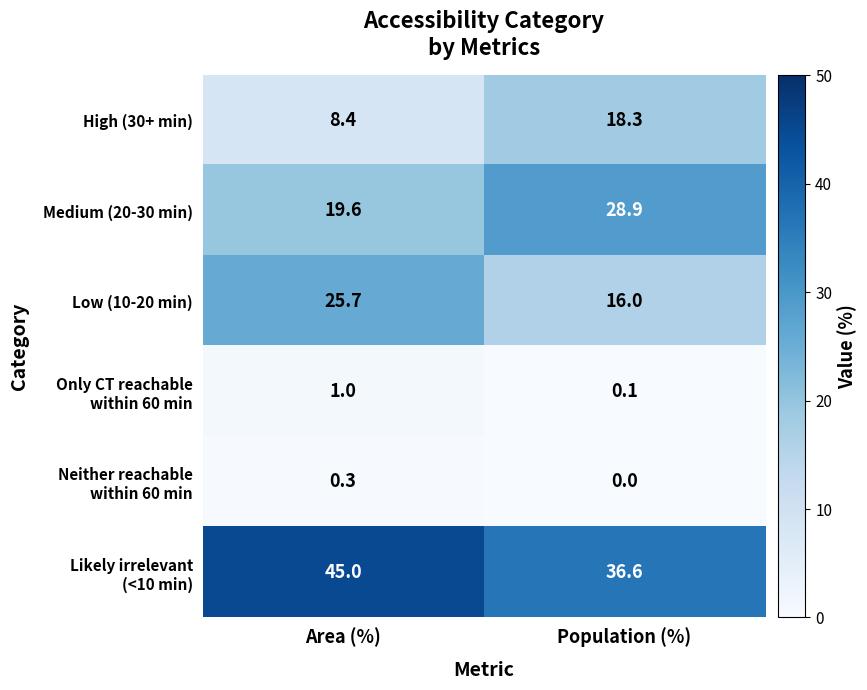

The value of Medium (20-30 min) at Area (%) is 19.6. True or false?

True